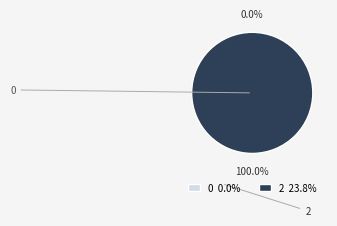

Count the number of slices in the pie.

2